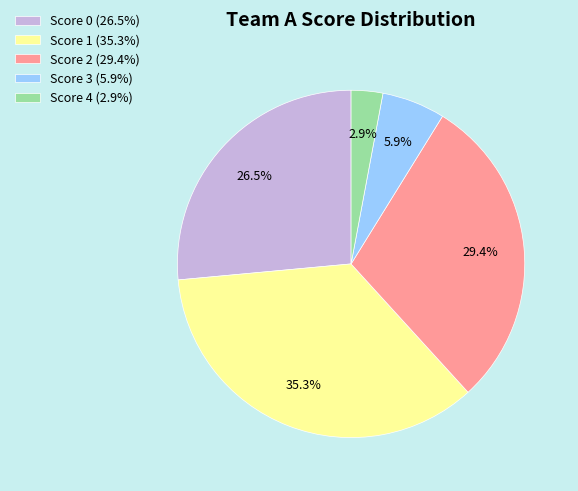

Which category has the biggest portion of the pie?

Score 1 (35.3%)